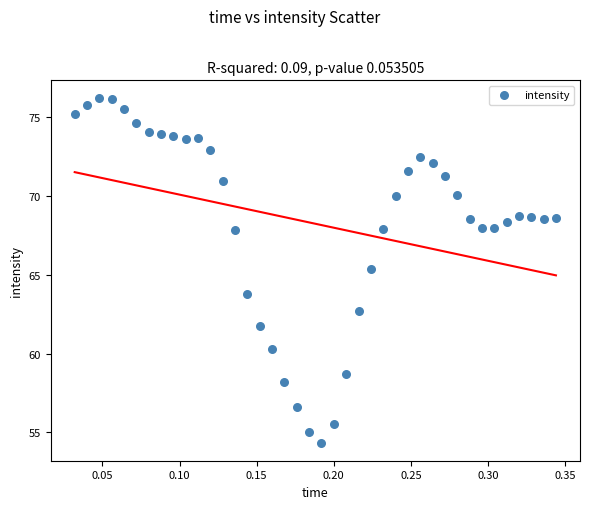

What is the range of Y values (max minus min)?

21.9